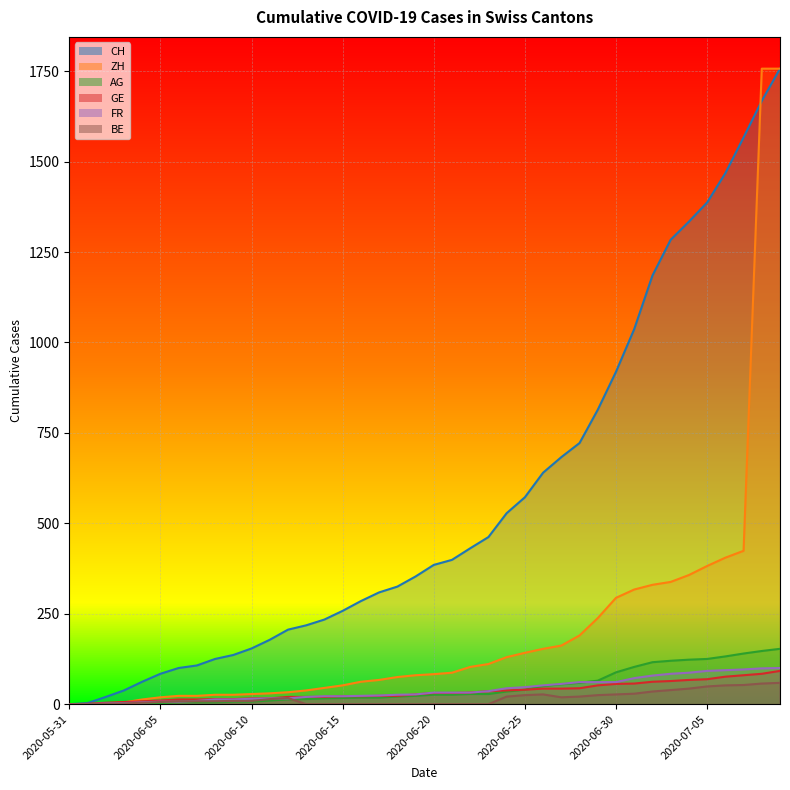

Reading left to right, transcribe all the data shown in this chart.

CH: 0	3	20	38	62	84	100	107	125	136	154	178	206	218	234	258	285	309	325	353	385	399	431	462	528	572	640	683	722	814	919	1037	1185	1284	1334	1387	1468	1567	1668	1757
ZH: 0	0	2	5	13	19	23	23	26	26	28	30	33	38	45	52	62	67	75	80	83	87	103	111	130	142	153	162	190	238	294	317	330	338	357	382	405	424	1757	1757
AG: 0	0	0	1	3	3	5	5	5	7	7	10	13	14	16	17	18	18	21	23	26	26	28	28	35	40	50	55	59	65	88	103	116	120	123	125	132	140	147	153
GE: 0	1	4	6	8	10	13	13	14	14	16	16	20	20	20	22	22	23	23	27	31	31	32	36	38	40	43	43	44	52	56	57	62	64	67	69	76	80	84	92
FR: 0	0	2	3	5	7	7	9	13	13	15	16	16	20	22	22	23	24	26	27	32	32	32	36	44	47	52	56	61	61	61	72	79	84	87	92	94	96	99	100
BE: 0	0	1	2	4	6	8	8	8	9	9	14	17	0	0	0	0	0	0	0	0	0	0	0	21	25	27	19	21	25	27	29	35	39	43	49	52	53	57	59